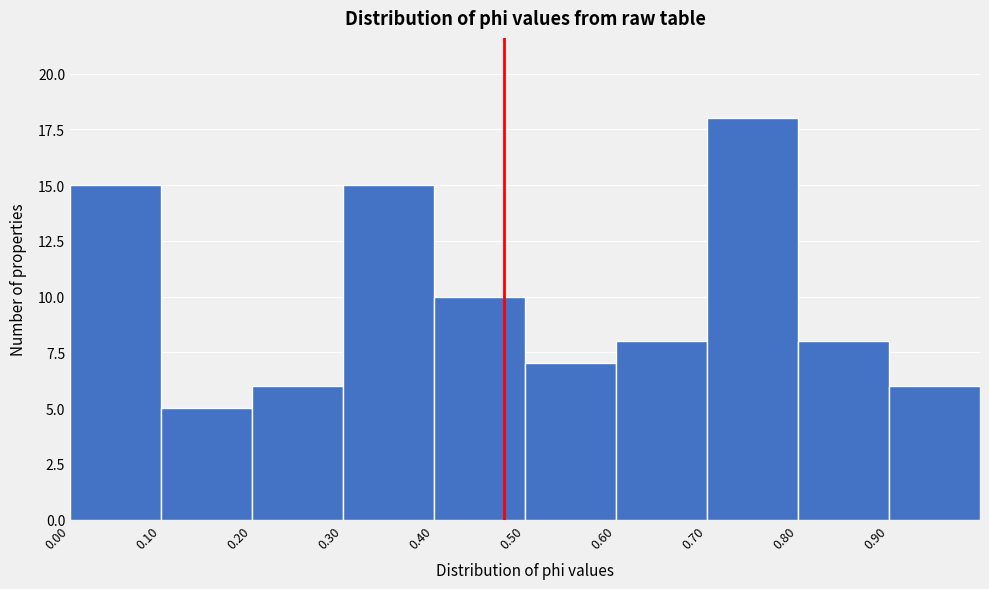

Reading left to right, transcribe this chart: for each bar, give the range it covers on the x-axis and its height. The values are not printed on the chart, so give them approximately, as read against the axis.

0.0 to 0.1: 15
0.1 to 0.2: 5
0.2 to 0.3: 6
0.3 to 0.4: 15
0.4 to 0.5: 10
0.5 to 0.6: 7
0.6 to 0.7: 8
0.7 to 0.8: 18
0.8 to 0.9: 8
0.9 to 1.0: 6